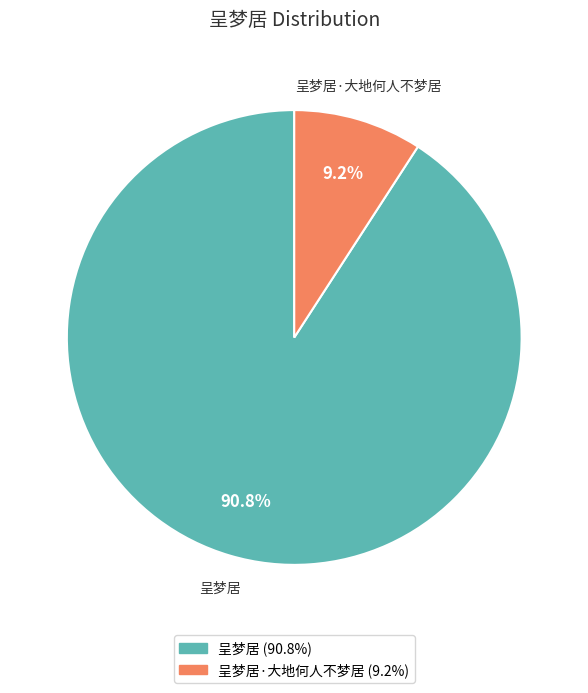

Is there a majority slice in this chart?

Yes